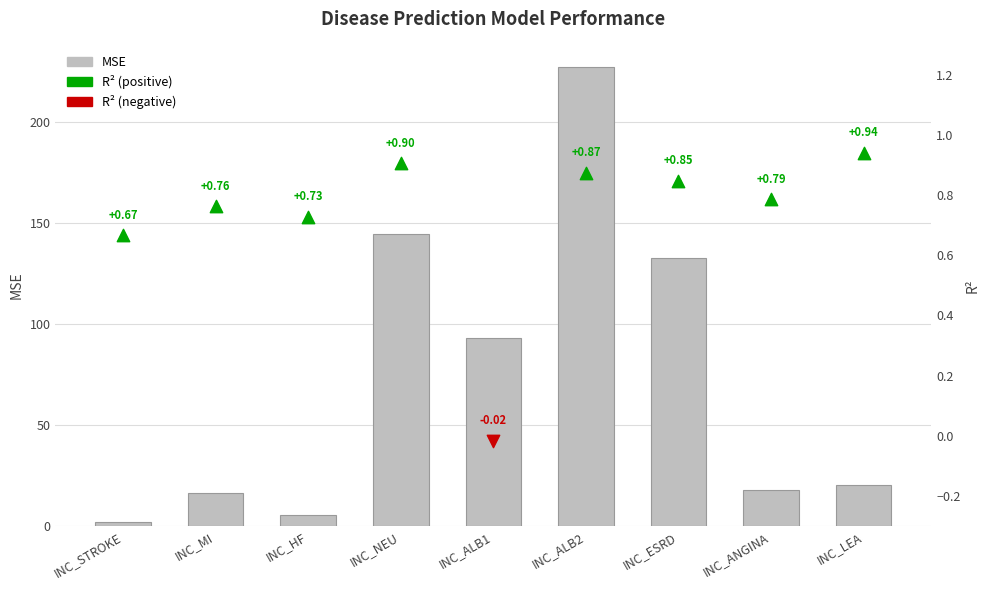

Which has a higher value, INC_ALB1 or INC_NEU?

INC_NEU